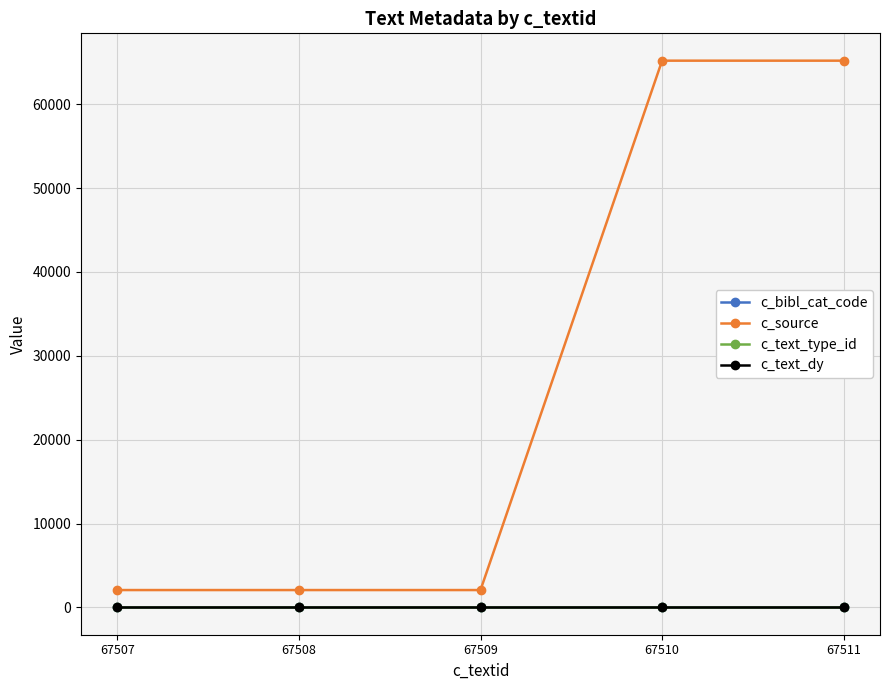

Is it true that c_source equals 65192 at 67511?

True